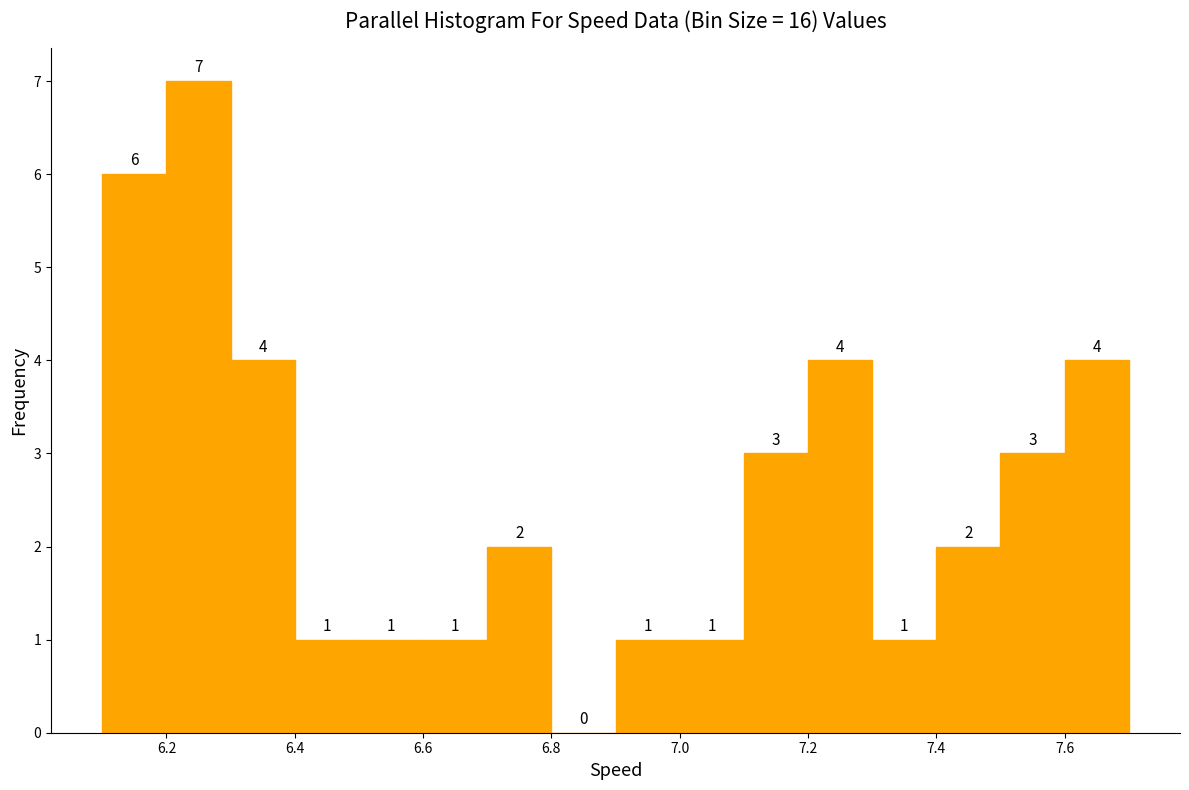

Reading left to right, transcribe this chart: for each bar, give the range it covers on the x-axis and its height.

6.1 to 6.2: 6
6.2 to 6.3: 7
6.3 to 6.4: 4
6.4 to 6.5: 1
6.5 to 6.6: 1
6.6 to 6.7: 1
6.7 to 6.8: 2
6.8 to 6.9: 0
6.9 to 7.0: 1
7.0 to 7.1: 1
7.1 to 7.2: 3
7.2 to 7.3: 4
7.3 to 7.4: 1
7.4 to 7.5: 2
7.5 to 7.6: 3
7.6 to 7.7: 4